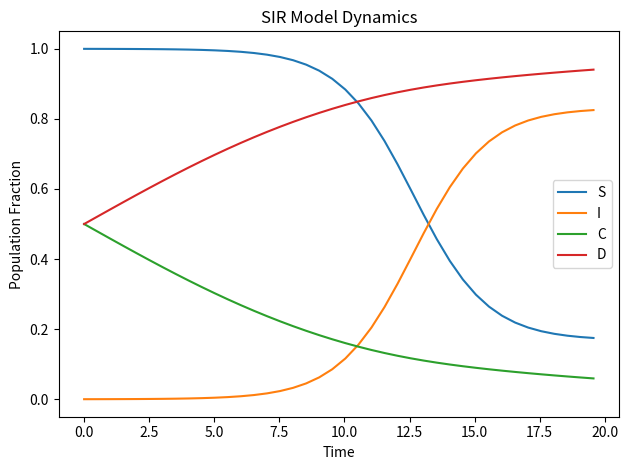

List the series in order of their peak value, lowest first.

C, I, D, S